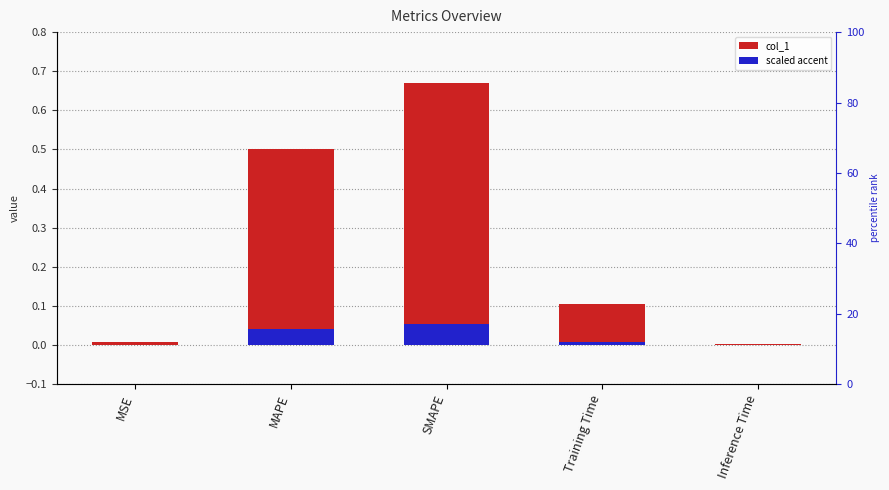

Is it true that scaled accent equals 0.1 at MAPE?

False